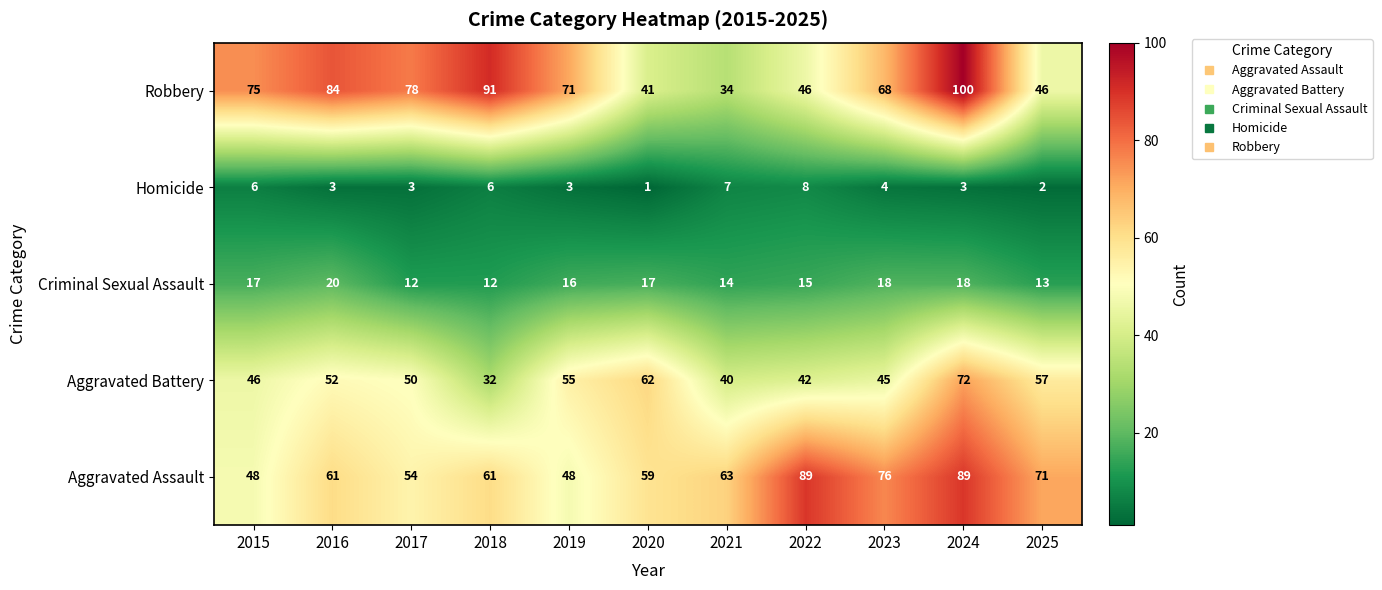

Is it true that Robbery equals 33 at 2016?

False